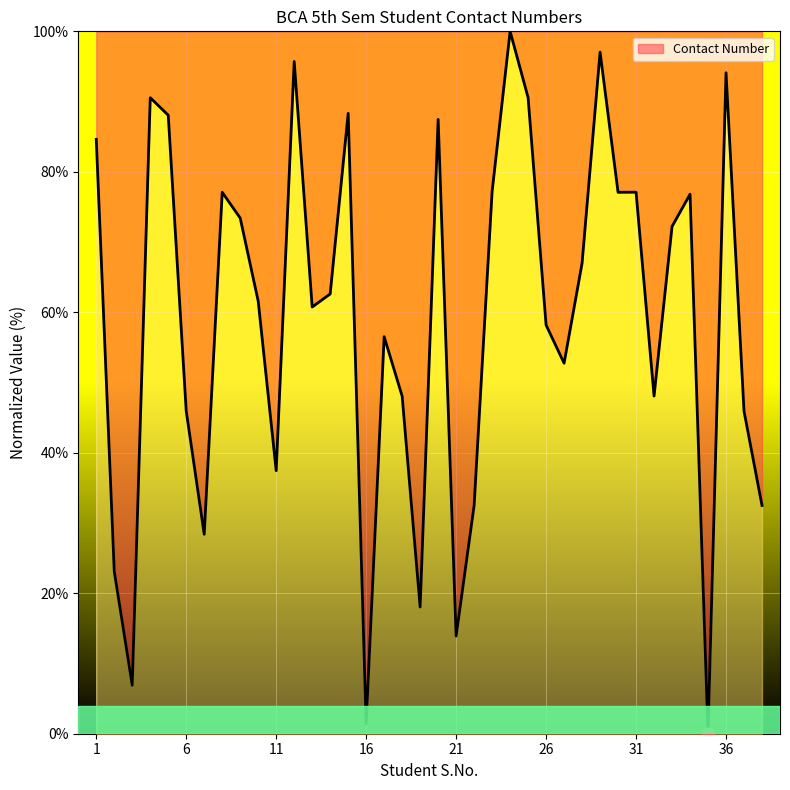

What is the difference between the maximum and minimum values?

100.0